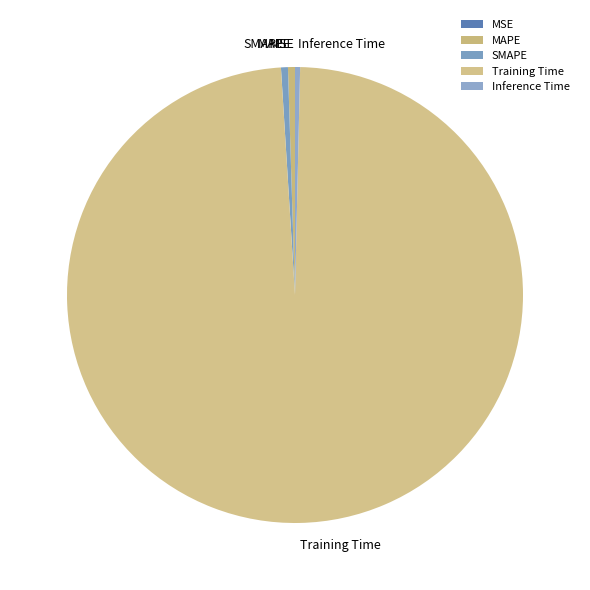

Combined, do SMAPE and MAPE account for over 50%?

No